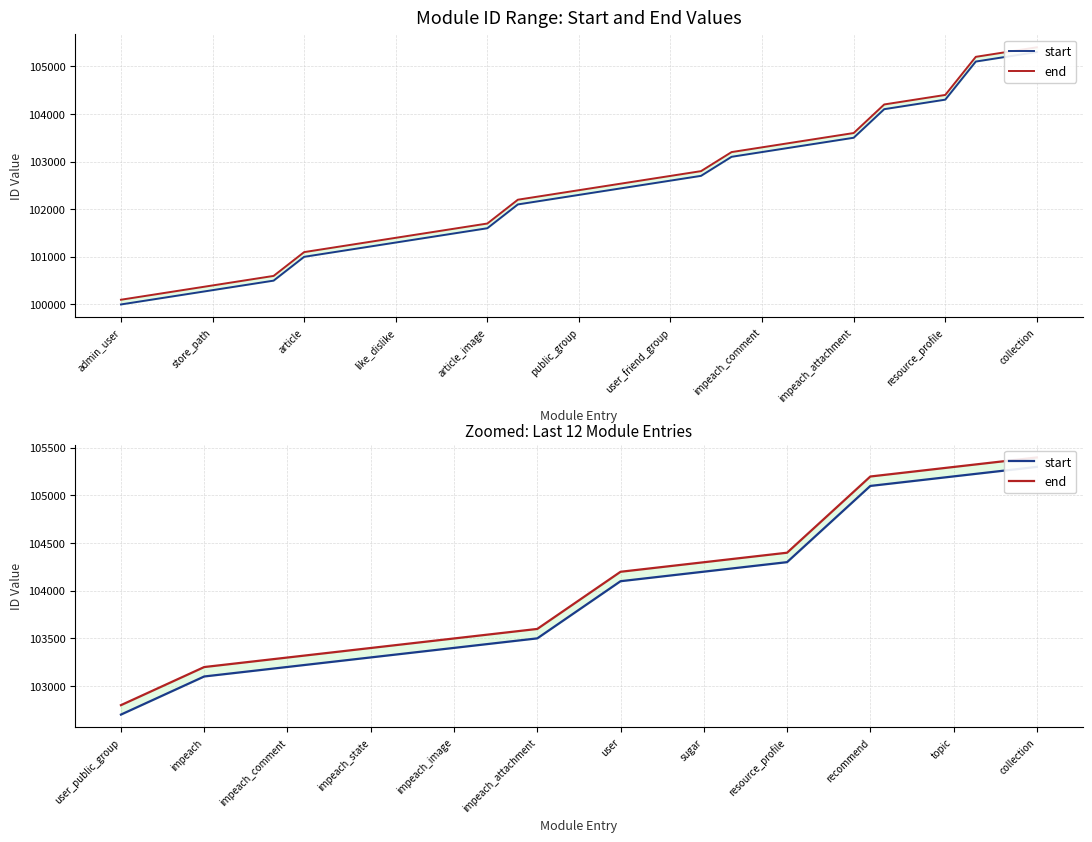

What is the value of the end point at the 8th from the left?

104299